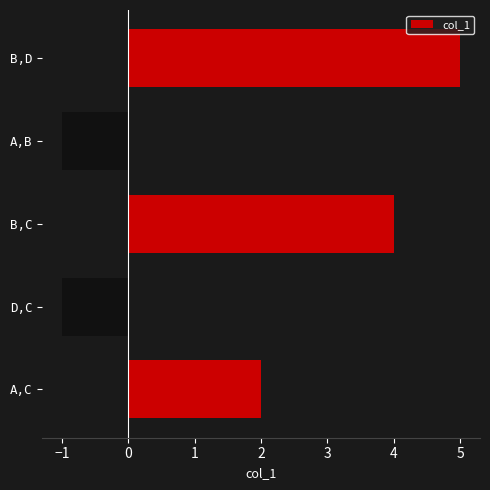

At which category does the chart reach its peak across all series?

B,D